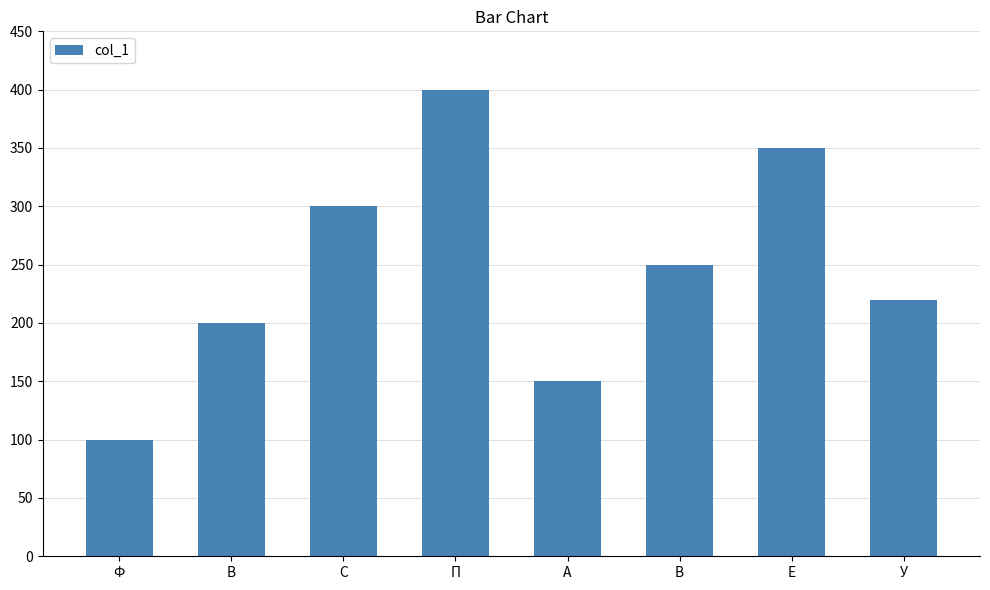

How many bars are there in total?

8